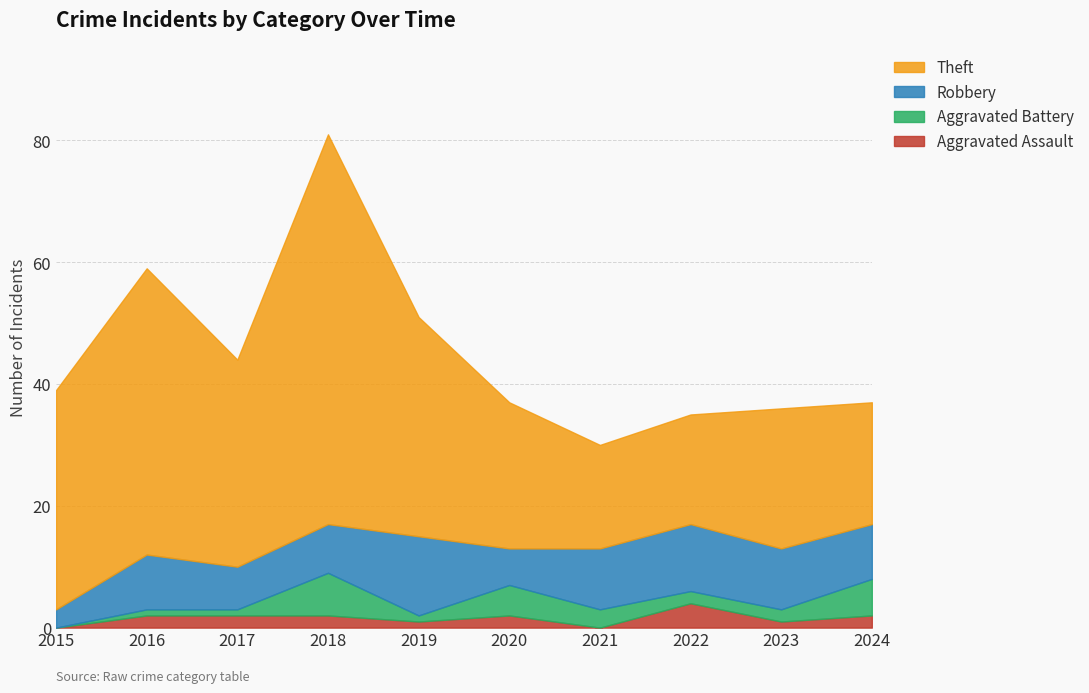

Reading right to left, transcribe all the data shown in this chart.

Aggravated Assault: 2024=2	2023=1	2022=4	2021=0	2020=2	2019=1	2018=2	2017=2	2016=2	2015=0
Aggravated Battery: 2024=6	2023=2	2022=2	2021=3	2020=5	2019=1	2018=7	2017=1	2016=1	2015=0
Robbery: 2024=9	2023=10	2022=11	2021=10	2020=6	2019=13	2018=8	2017=7	2016=9	2015=3
Theft: 2024=20	2023=23	2022=18	2021=17	2020=24	2019=36	2018=64	2017=34	2016=47	2015=36